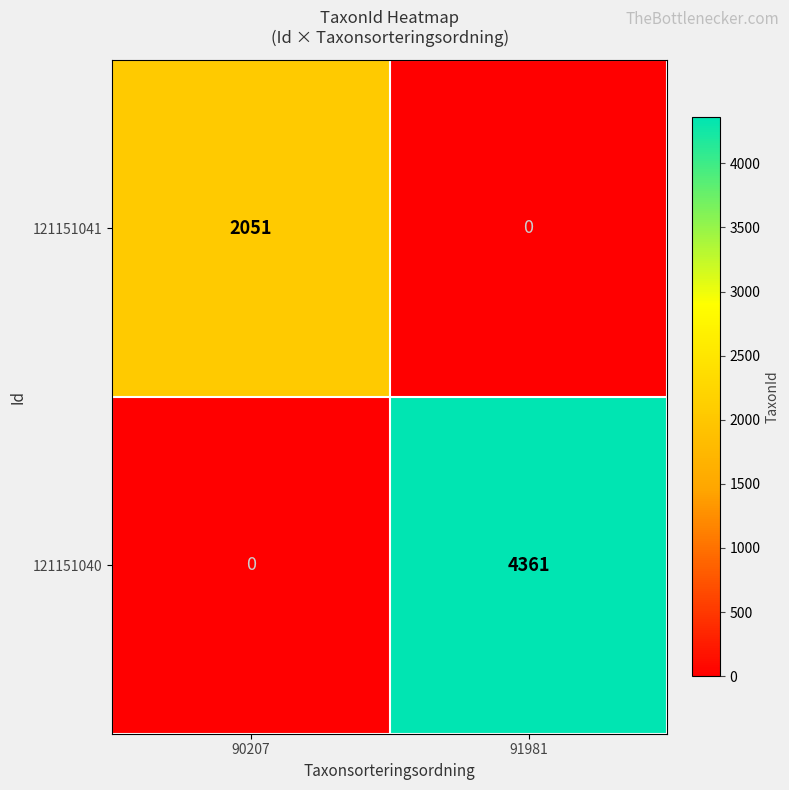

Reading left to right, extract all data points from this chart.

121151041: 2051	0
121151040: 0	4361